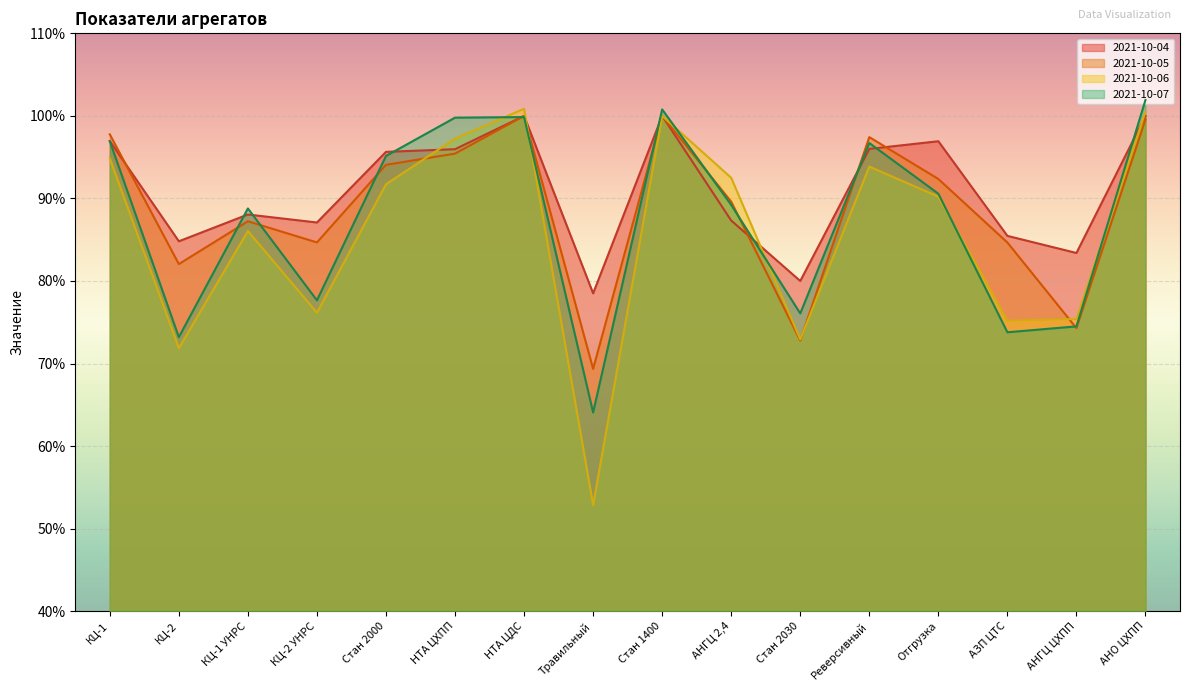

List the series in order of their peak value, highest first.

2021-10-07, 2021-10-06, 2021-10-04, 2021-10-05